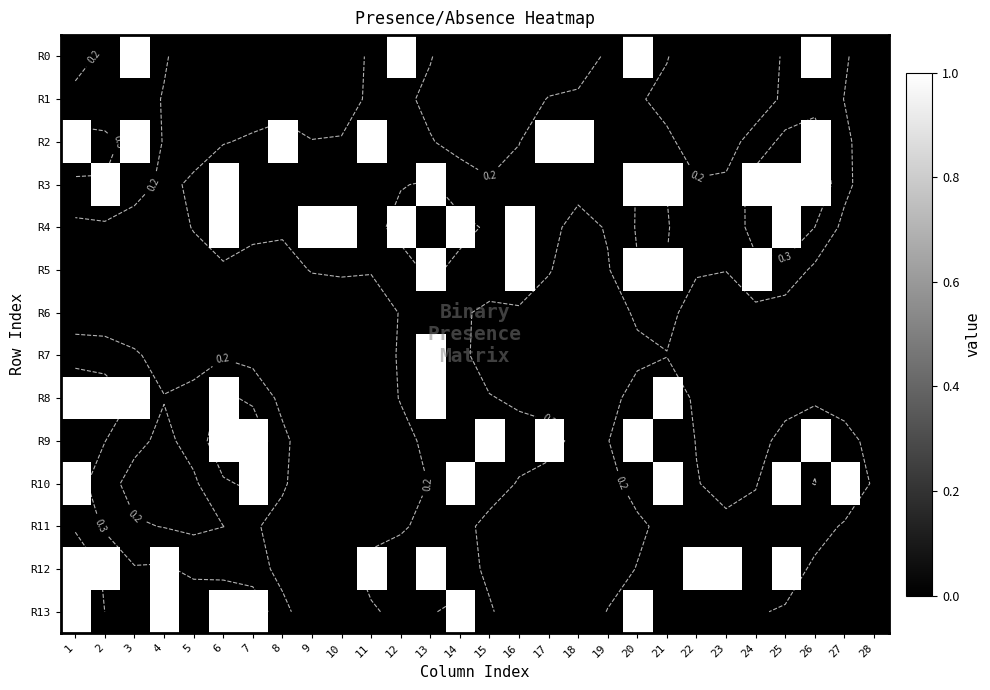

Which category has the highest value across all series?

3